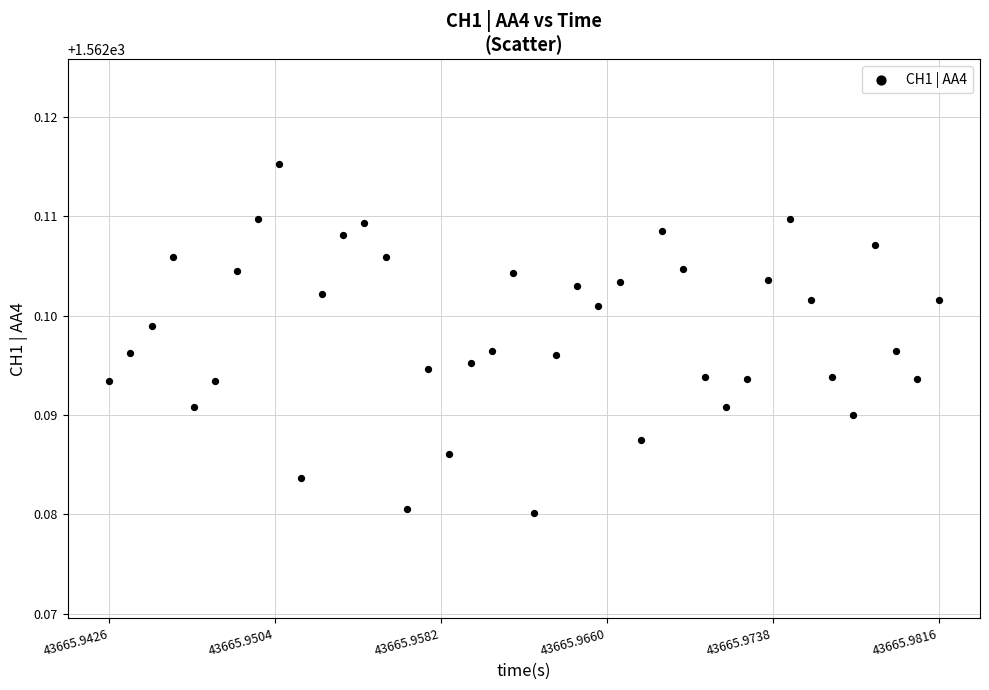

How many points are shown in the scatter plot?

40